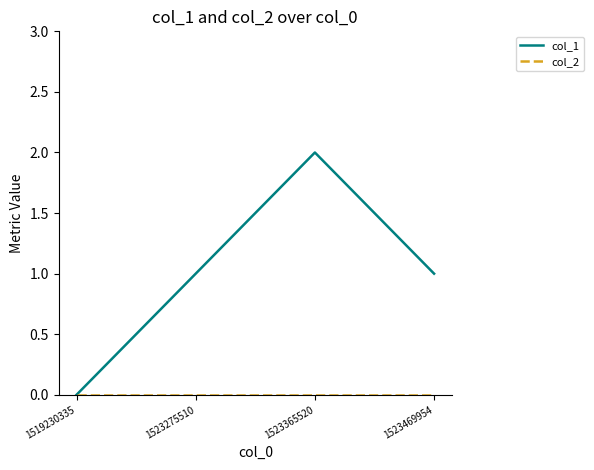

Which series has the largest range (max minus min)?

col_1